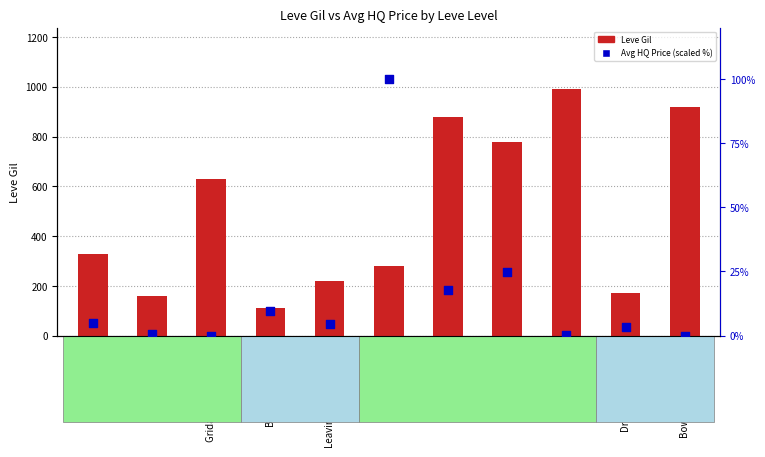

What is the total value across all series at Bows for the Boys?

119.8